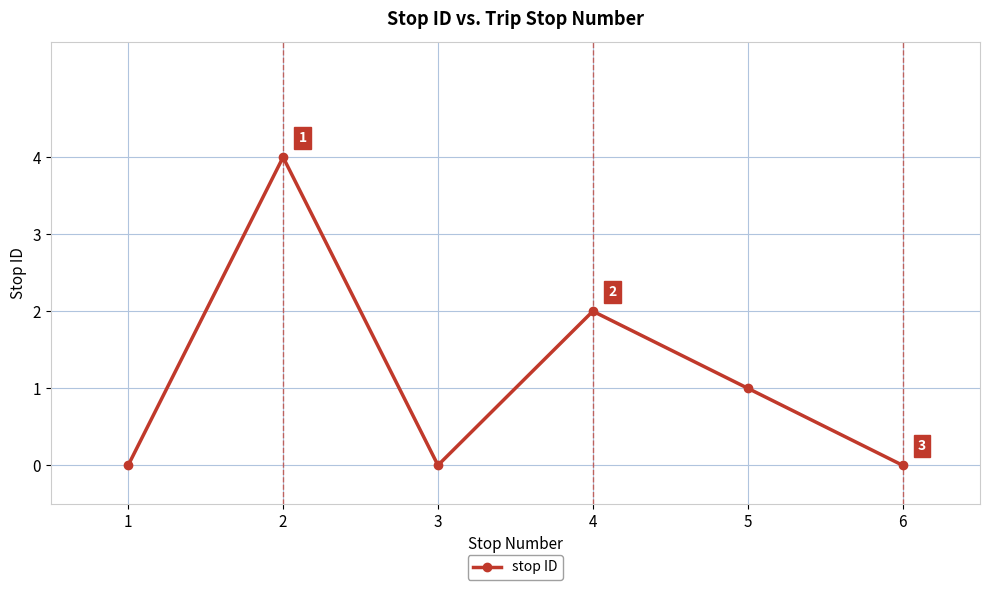

How many positive values are there?

3